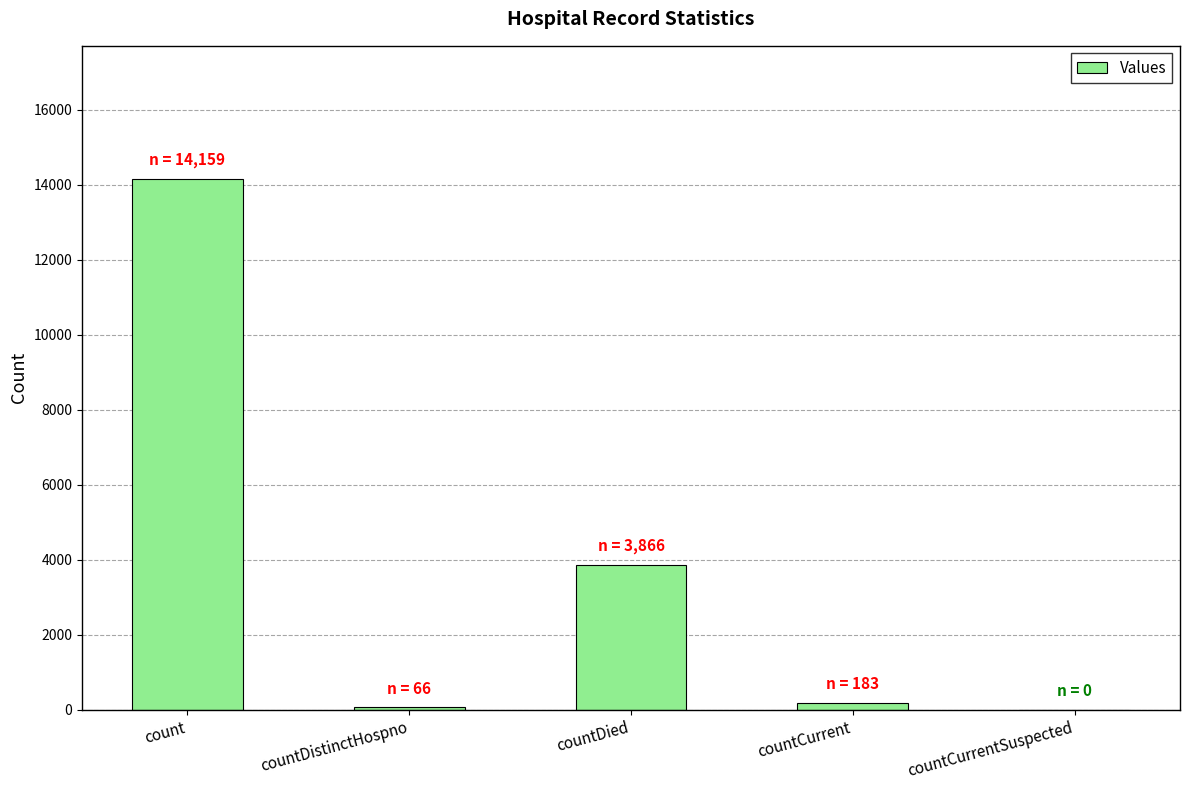

How many distinct data groups are displayed?

1